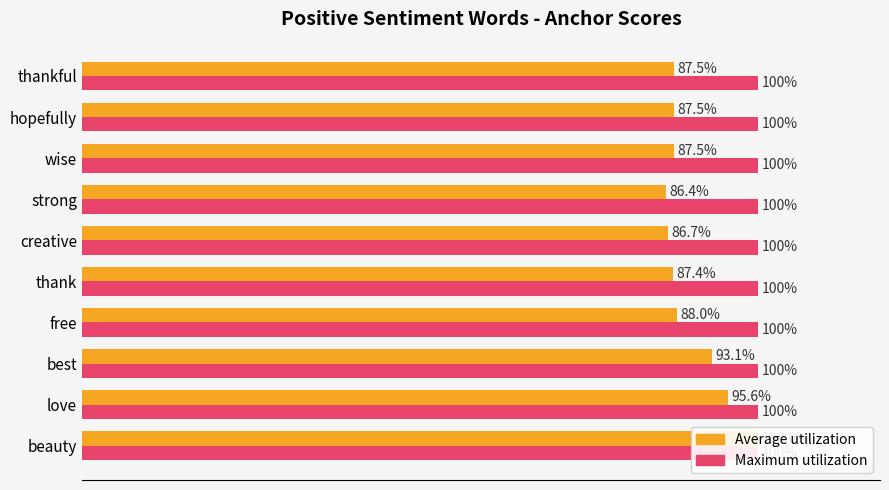

How many series are shown in this chart?

2